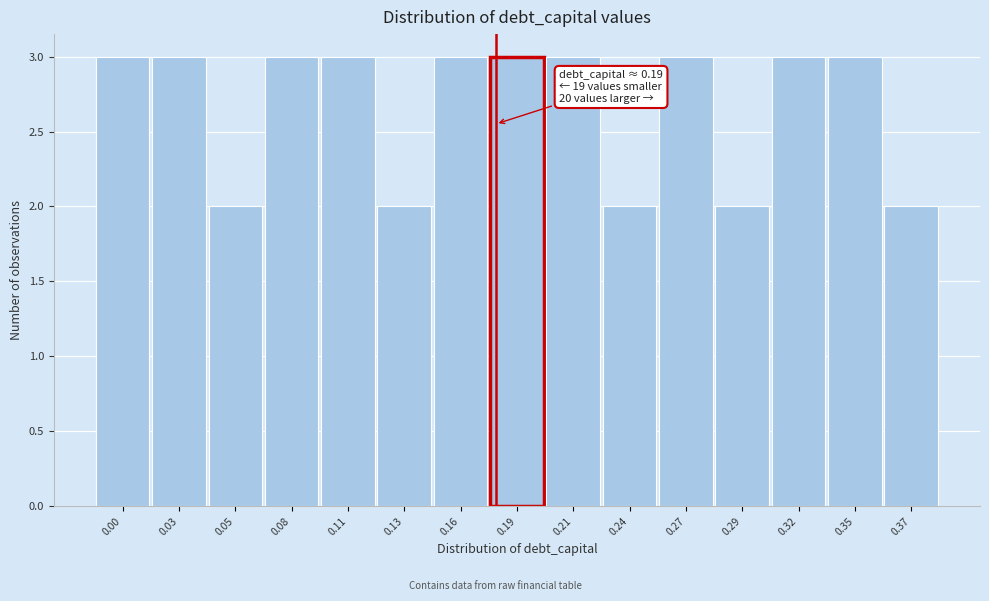

Reading right to left, transcribe all the data shown in this chart.

0.37=2	0.35=3	0.32=3	0.29=2	0.27=3	0.24=2	0.21=3	0.19=3	0.16=3	0.13=2	0.11=3	0.08=3	0.05=2	0.03=3	0.00=3